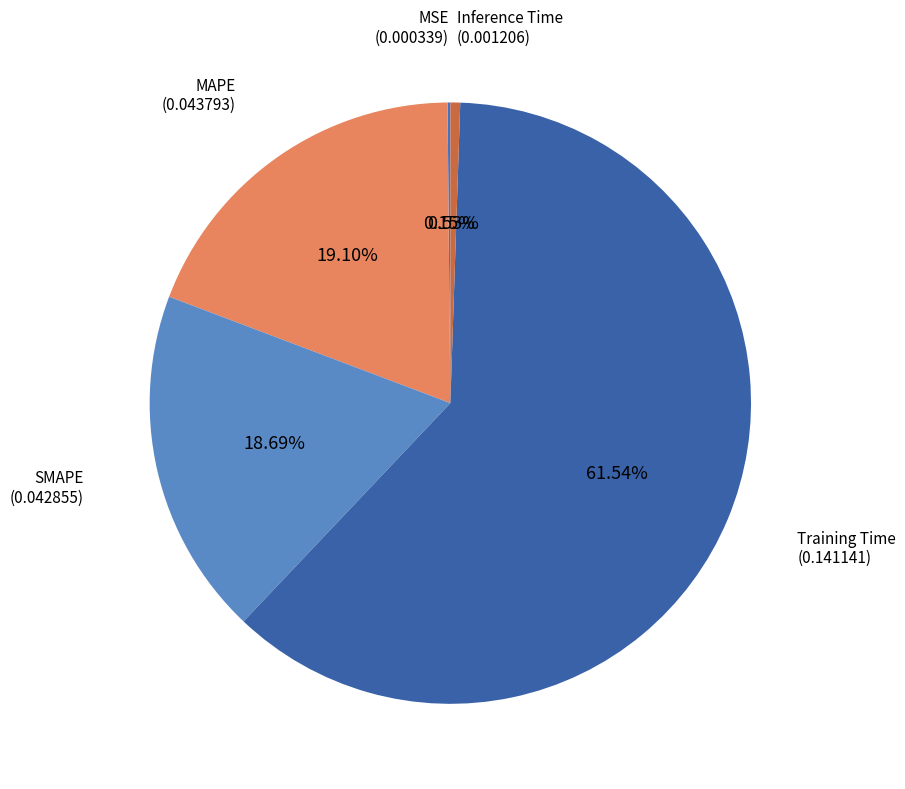

Does MAPE account for over 50% of the chart?

No